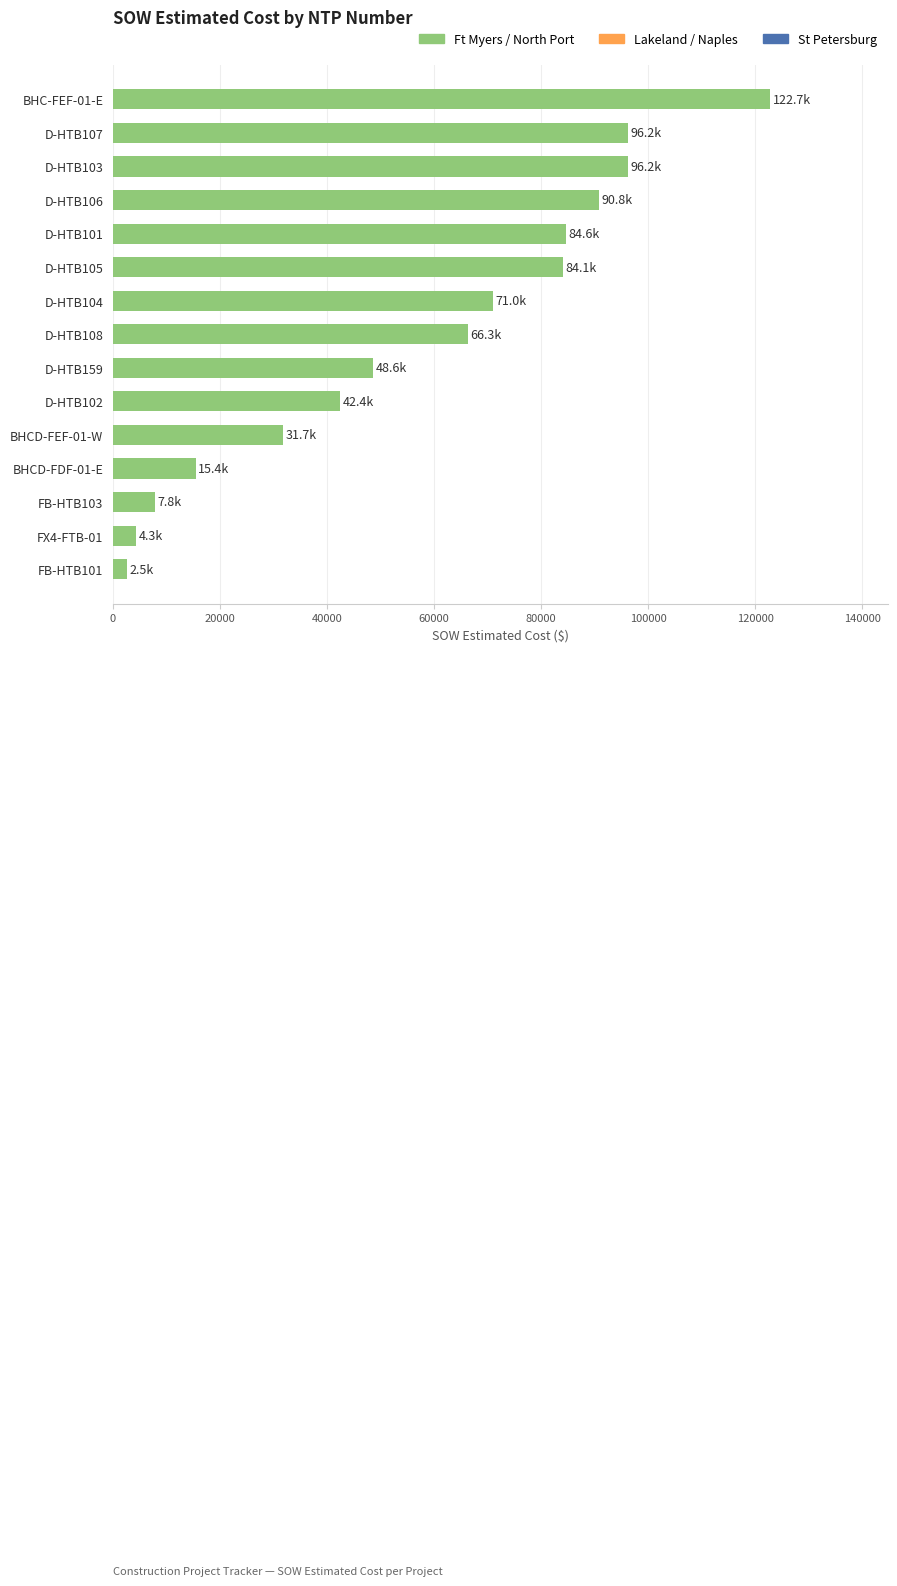

Approximately how many times larger is the value at D-HTB101 compared to D-HTB108?

1.3